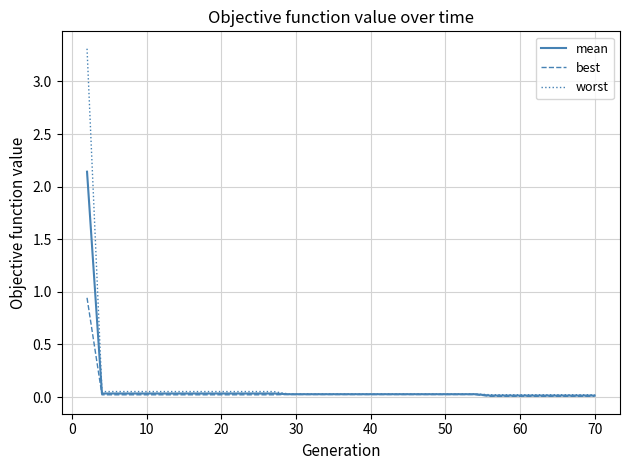

List the series in order of their overall mean, lowest first.

best, mean, worst